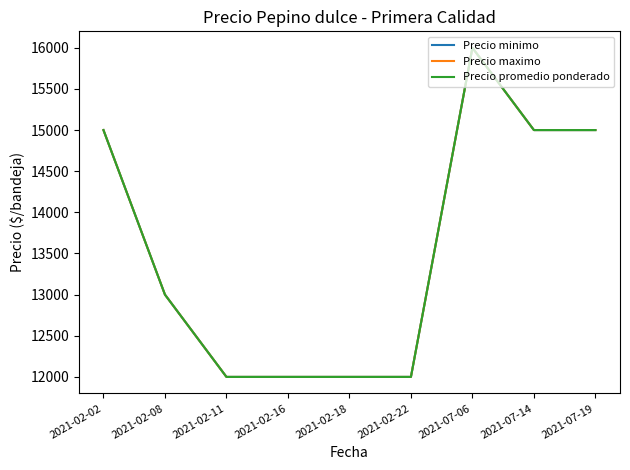

What position from the right is 2021-02-22?

4